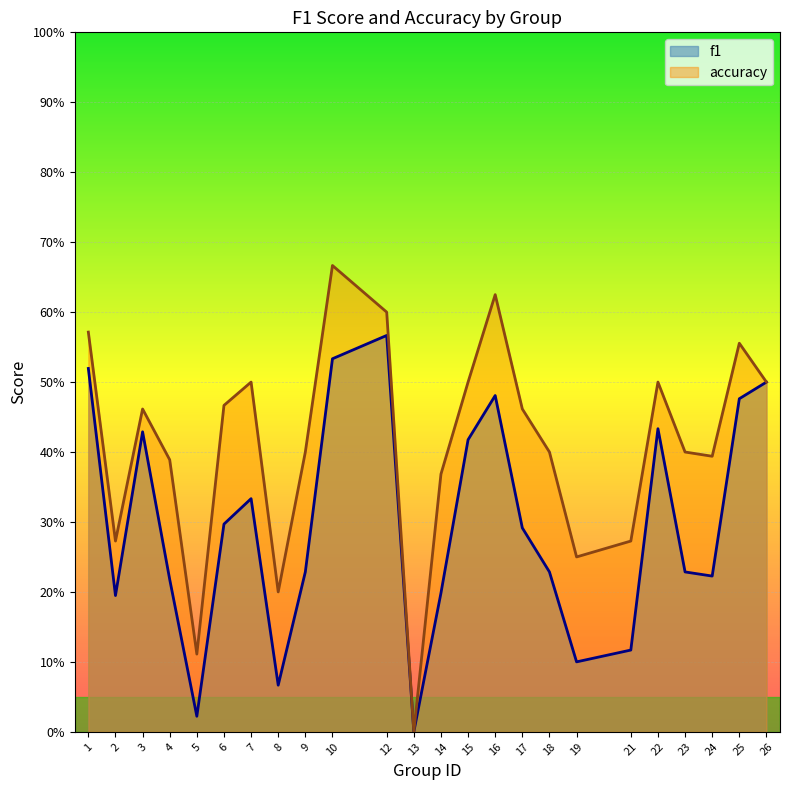

True or false: f1 and accuracy intersect in this chart.

False